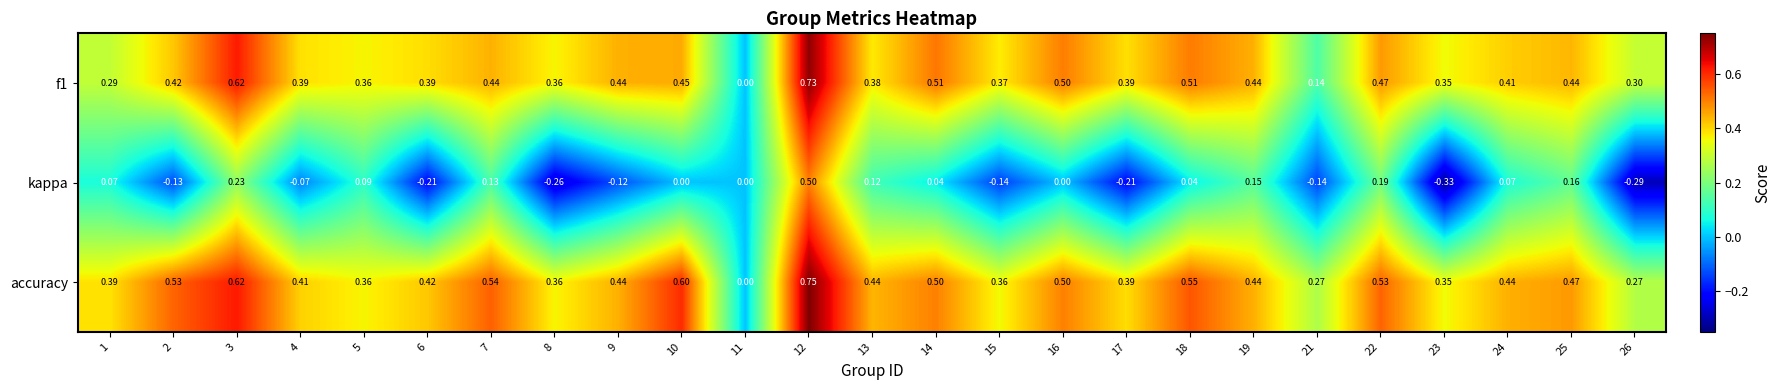

Which series has the largest total across all categories?

accuracy